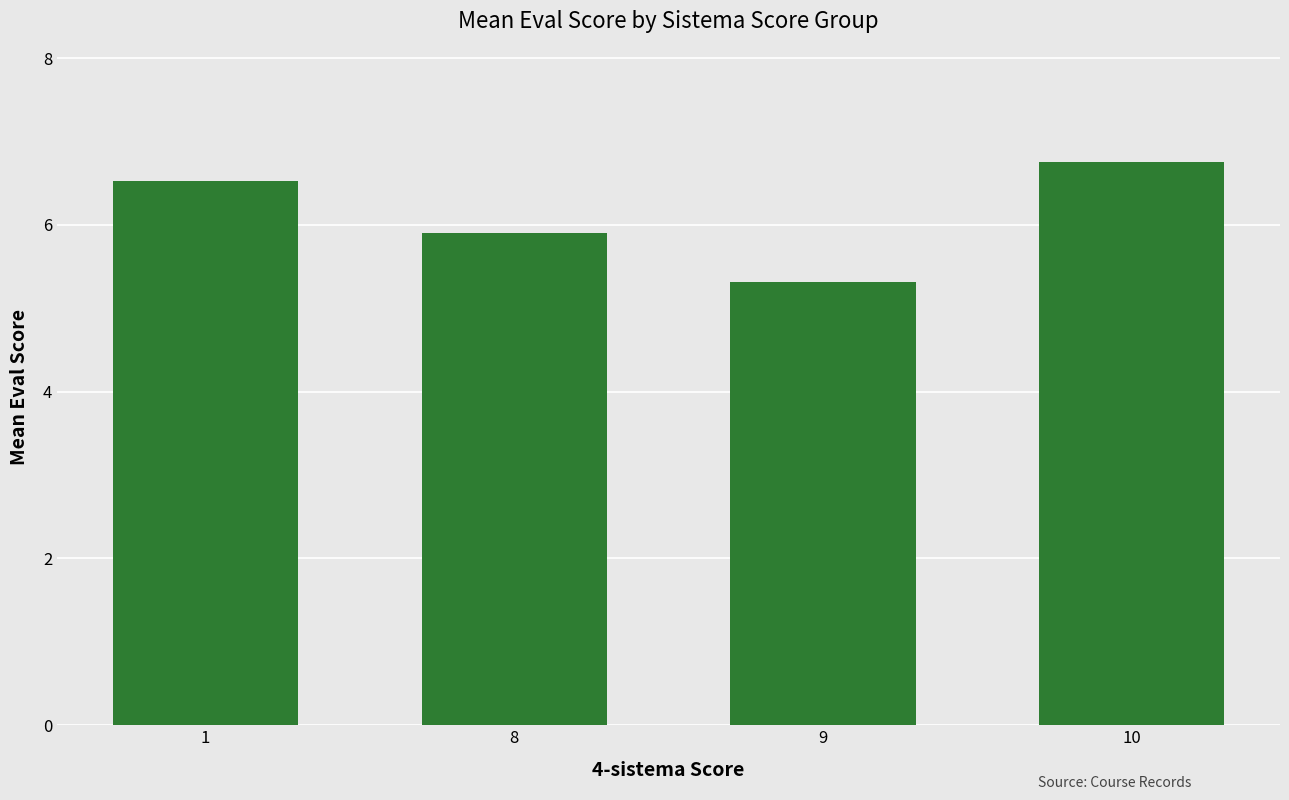

Rank the categories by value from highest to lowest.

10, 1, 8, 9